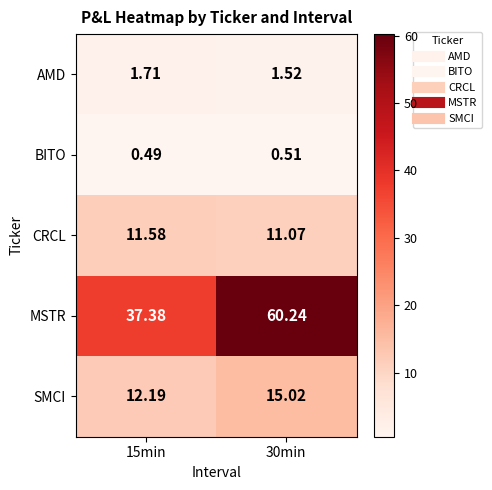

Between 15min and 30min, which series saw the biggest shift?

MSTR